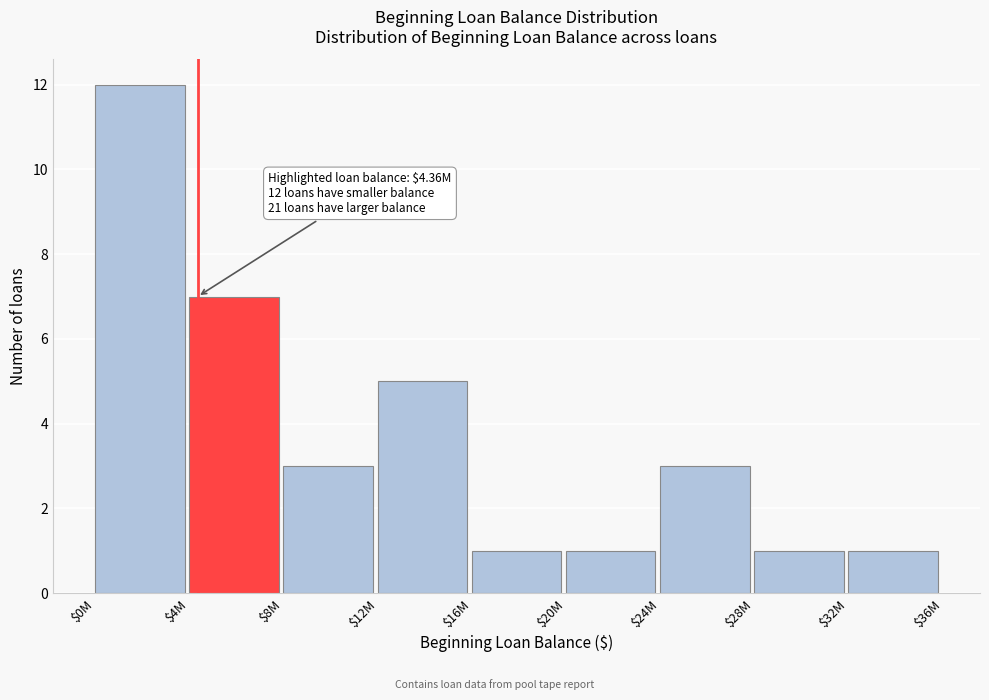

Reading right to left, extract all data points from this chart.

1	1	3	1	1	5	3	7	12